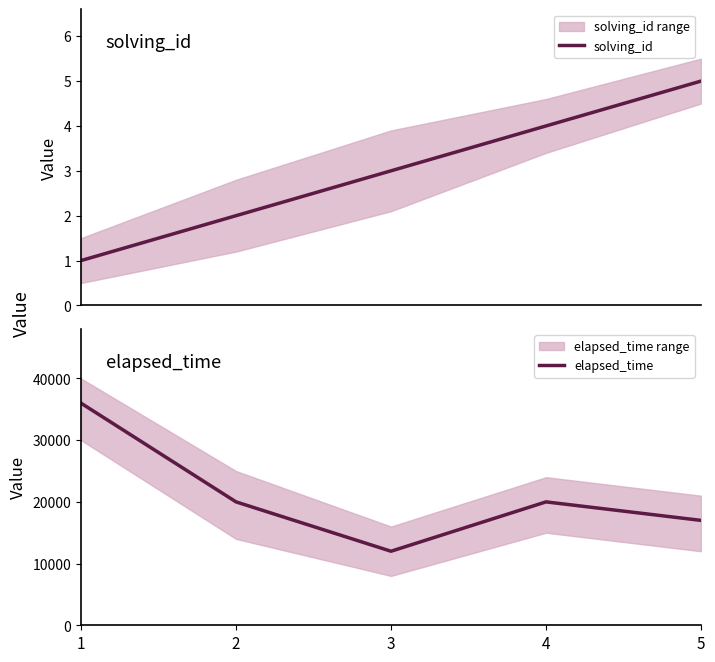

True or false: elapsed_time and solving_id cross at least once.

False